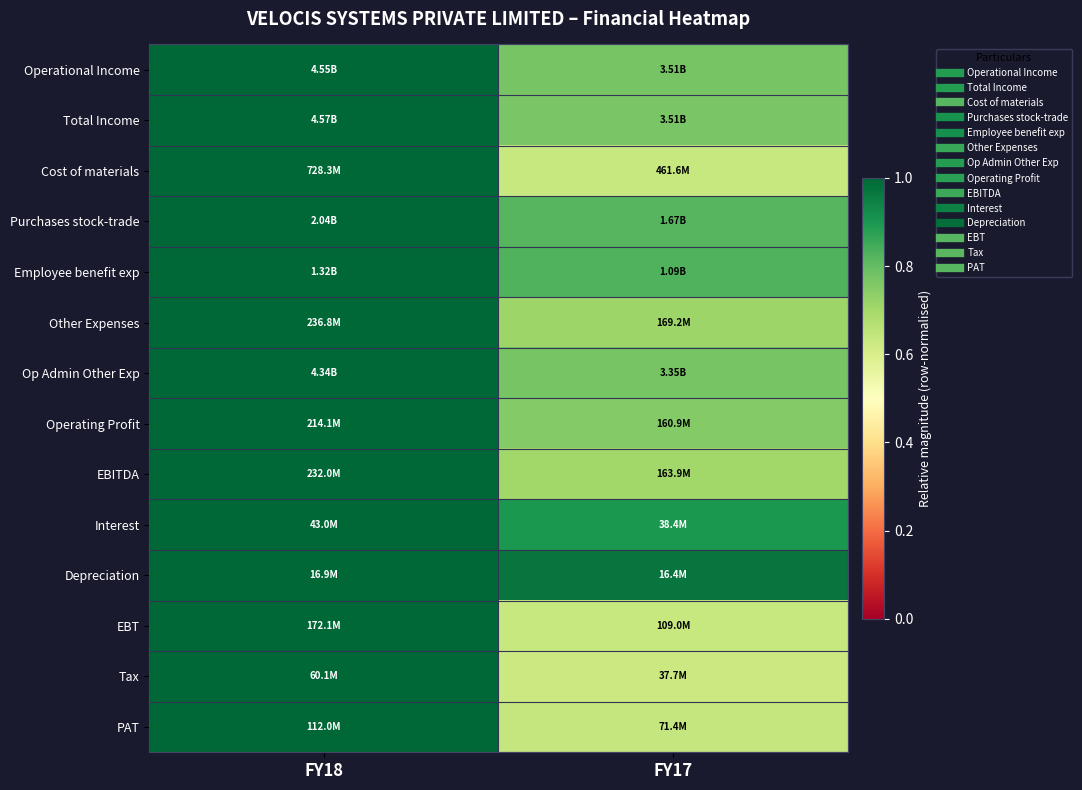

What is the smallest value displayed?

0.6